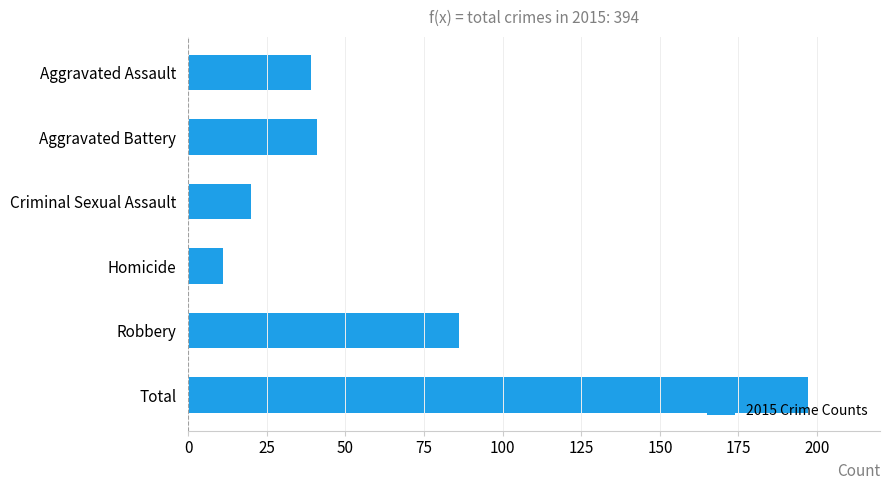

What is the minimum value shown in the chart?

11